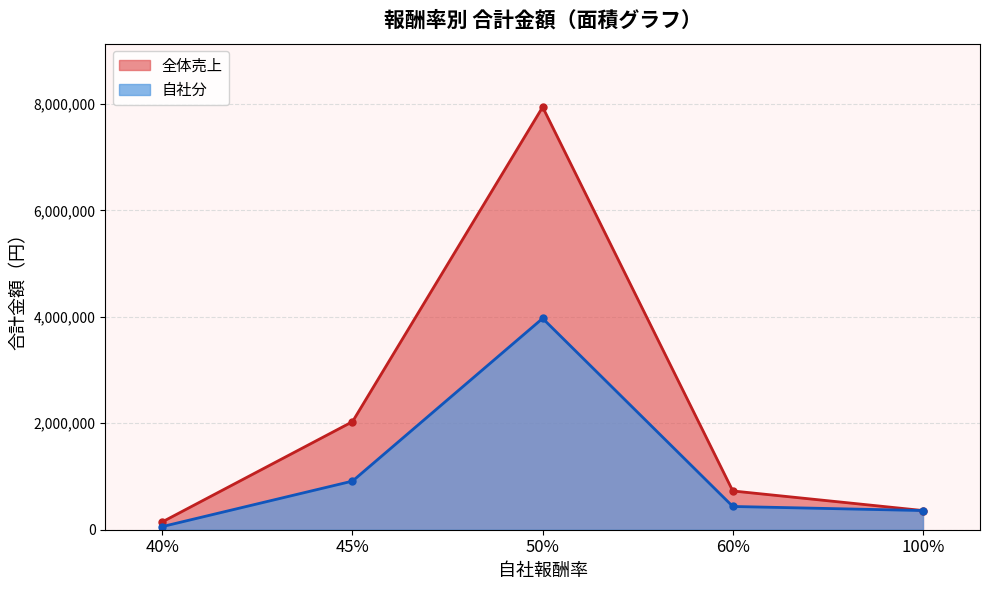

Between 50% and 50%, which is larger?

50%